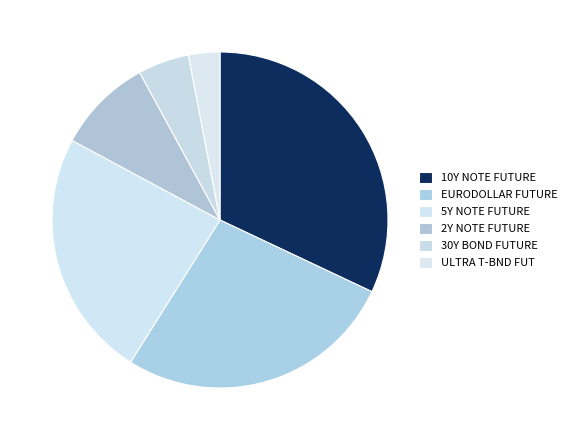

Is 5Y NOTE FUTURE the majority of the pie?

No